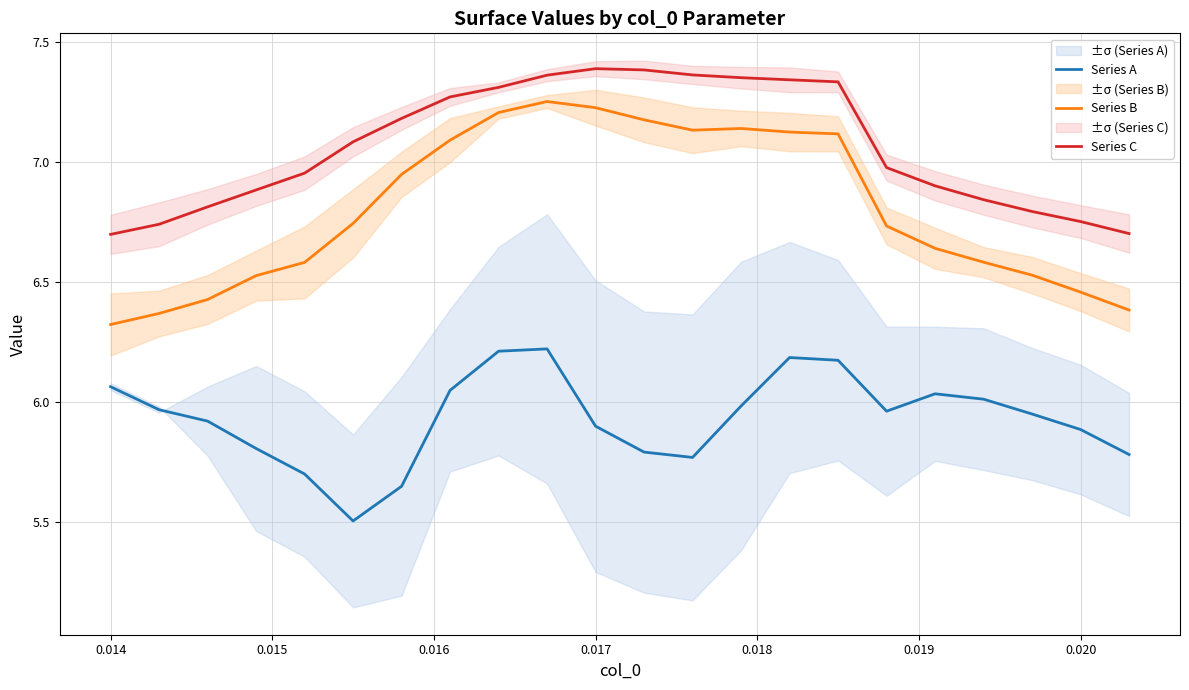

True or false: Series A and Series B intersect in this chart.

False